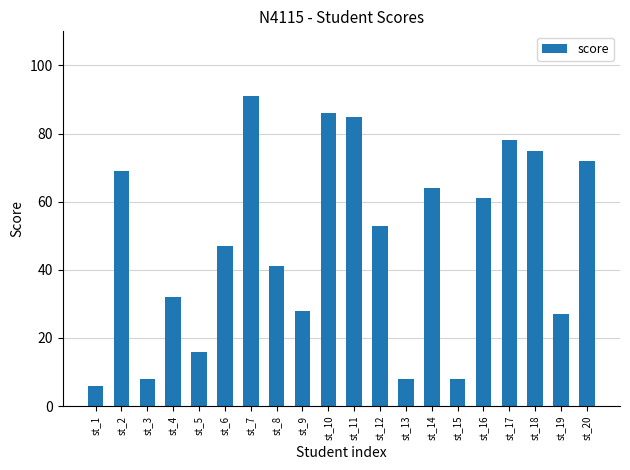

What is the minimum value shown in the chart?

6